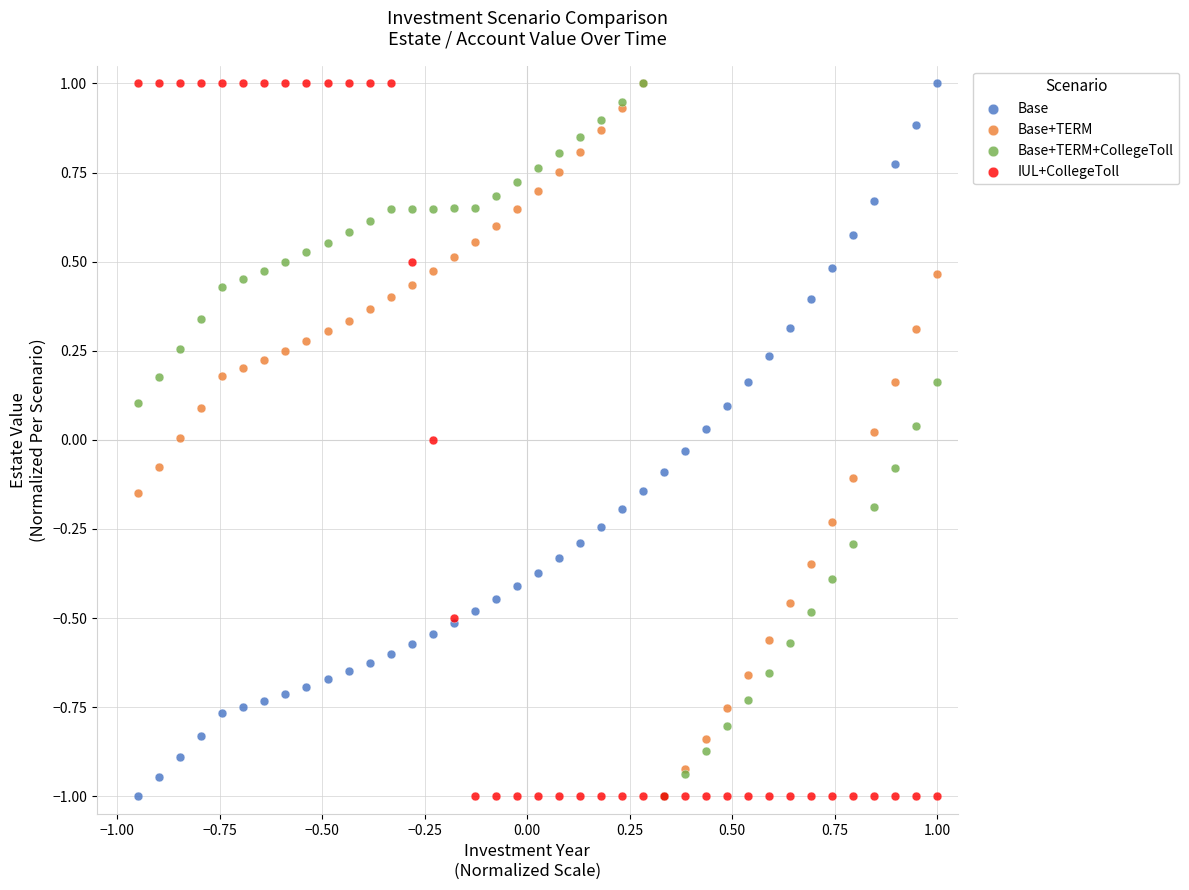

What are all the series names shown in the legend?

Base, Base+TERM, Base+TERM+CollegeToll, IUL+CollegeToll